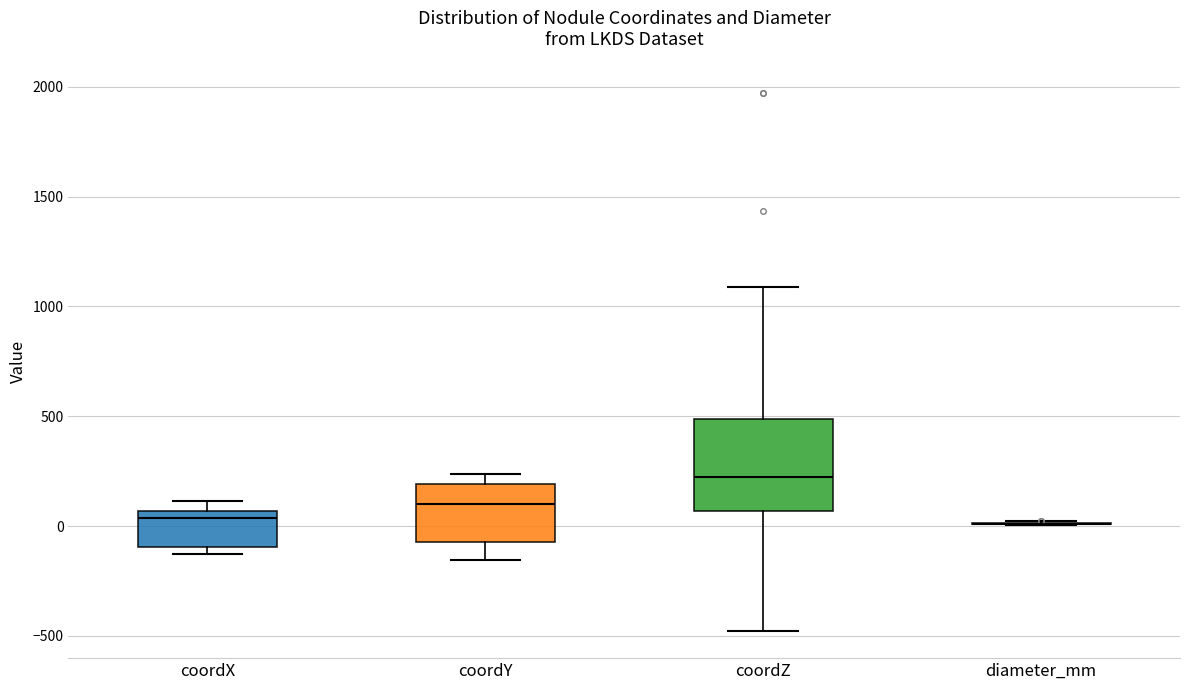

Reading left to right, transcribe this box plot: for each box, give where its median line is, the range the box spans, and where its two whiskers end, as read against the y-axis. The values are not printed on the chart, so give them approximately, as read against the axis.

coordX: median 50 (just below the box's upper edge), box -100 to 50, whiskers -150 to 100
coordY: median 100, box -50 to 200, whiskers -150 to 250
coordZ: median 200, box 50 to 500, whiskers -500 to 1100
diameter_mm: box collapsed to a line at 0, whiskers 0 to 0